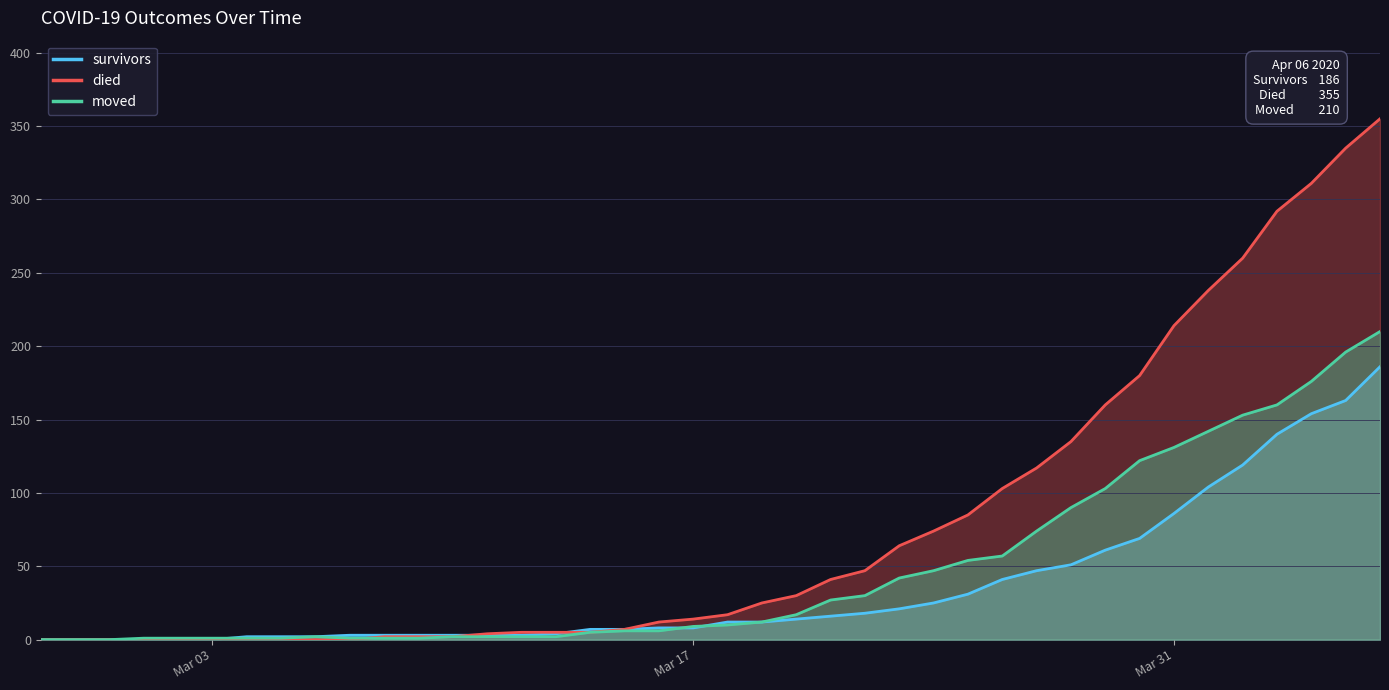

Rank the series by their maximum value, from lowest to highest.

survivors, moved, died